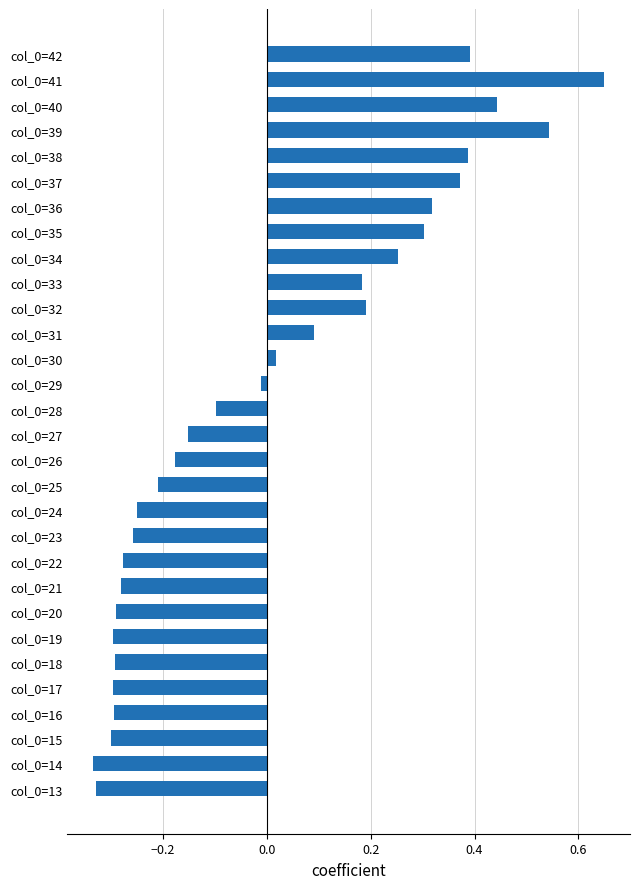

True or false: the data shows -0.2 at col_0=24.

True